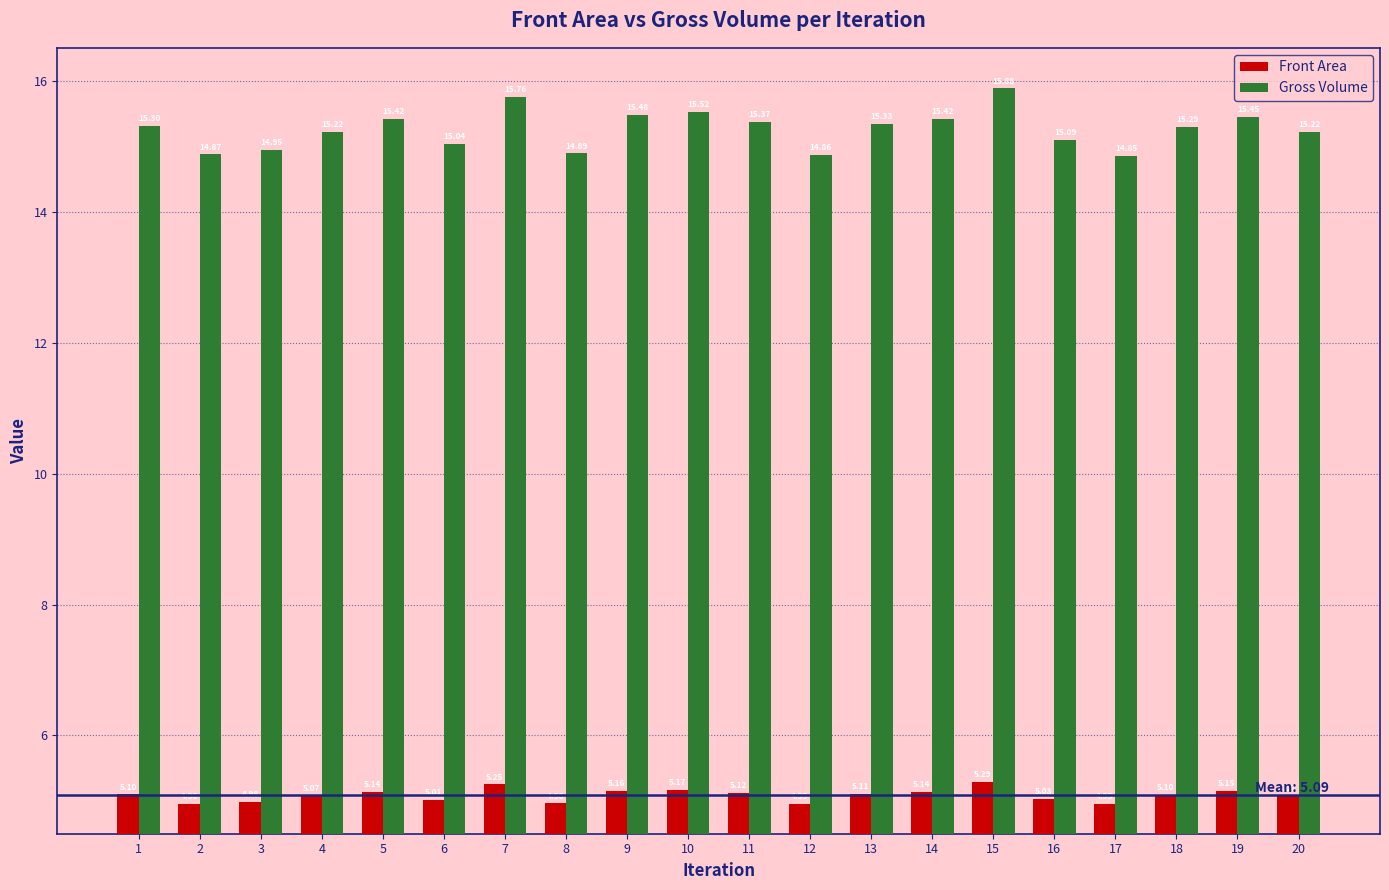

Between 2 and 6, which series saw the biggest shift?

Gross Volume